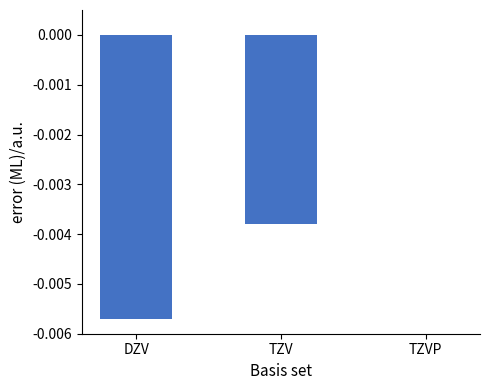

Are the bars horizontal?

No